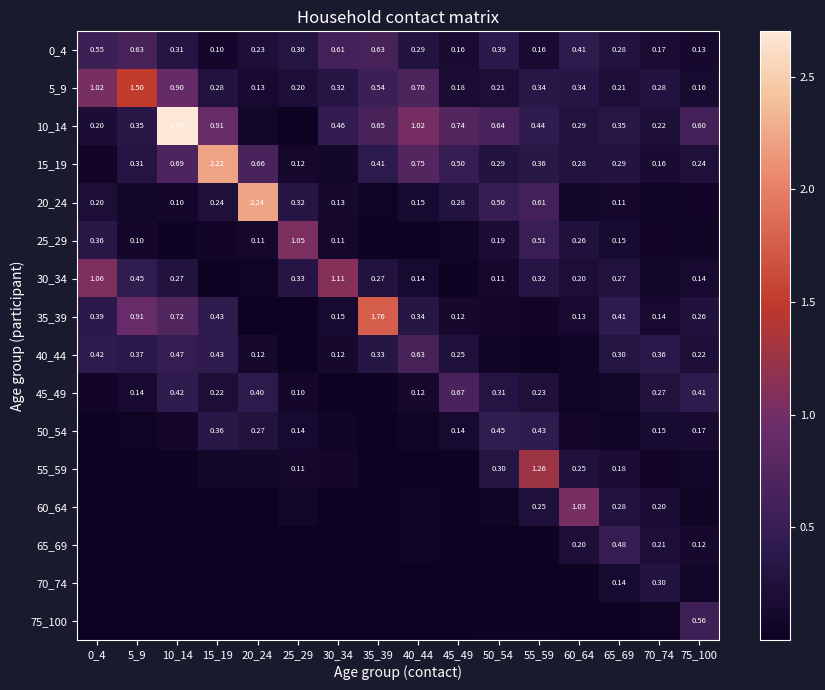

Which series changed the most between 5_9 and 35_39?

5_9